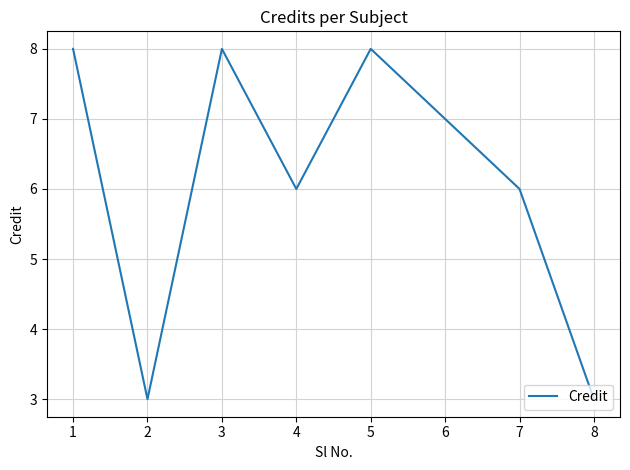

Where is the first local minimum?

2